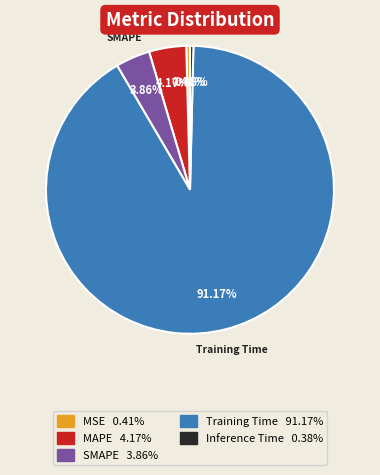

To the nearest percent, what is the average slice percentage?

20%